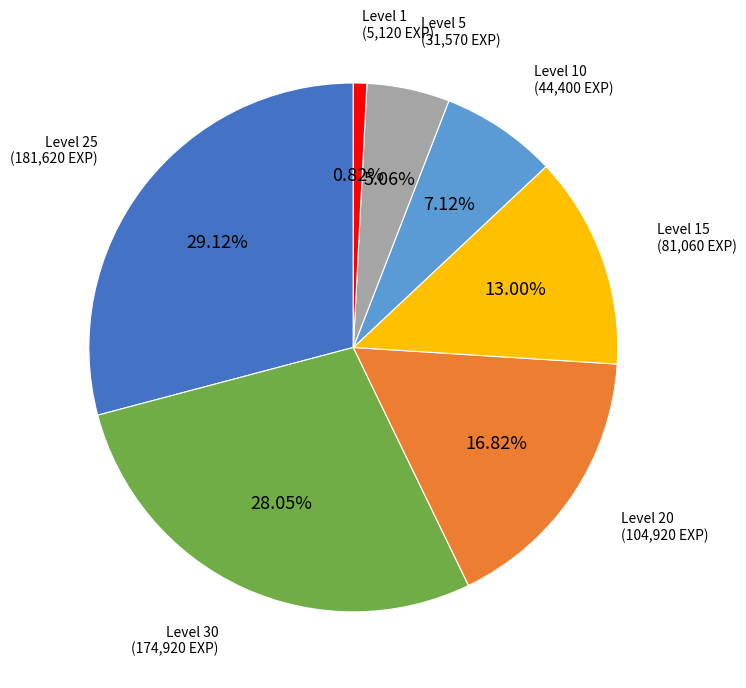

Is there any slice that represents more than half of the pie?

No